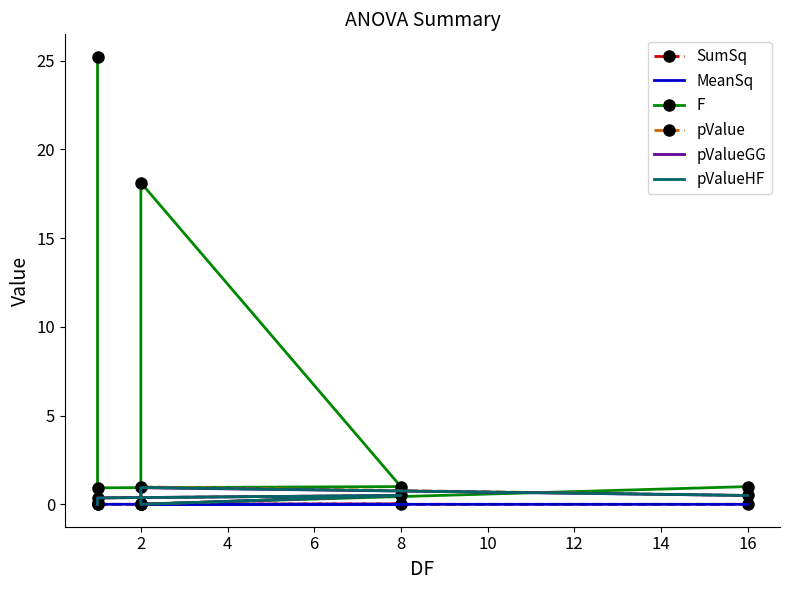

True or false: SumSq has more than 2 interior local peaks.

False